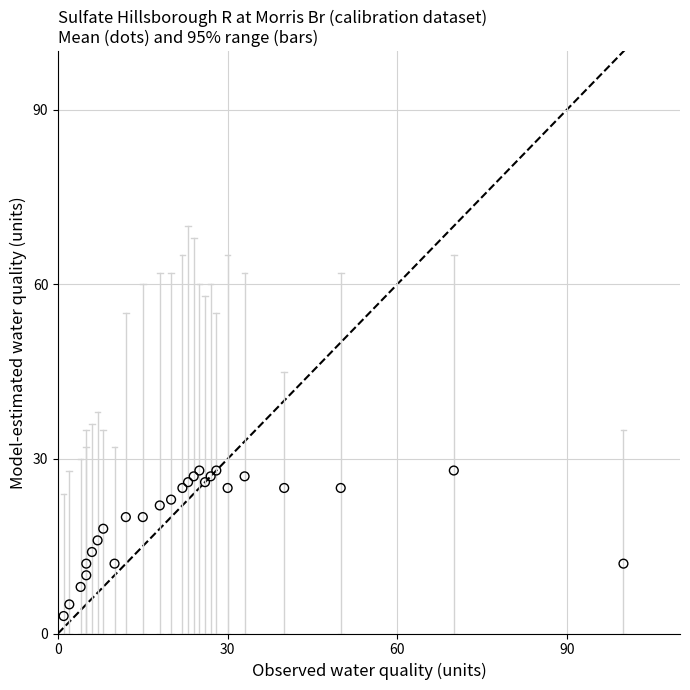

What is the range of Y values (max minus min)?

25